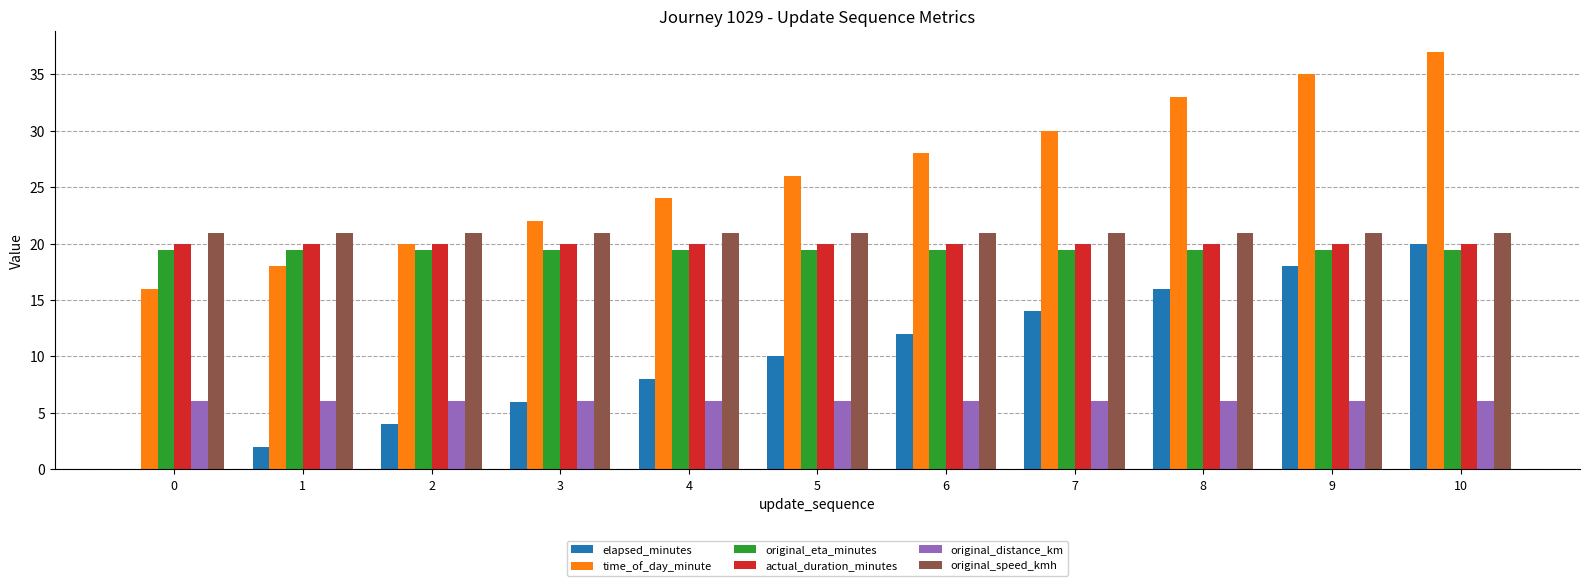

How many groups of bars are there?

11